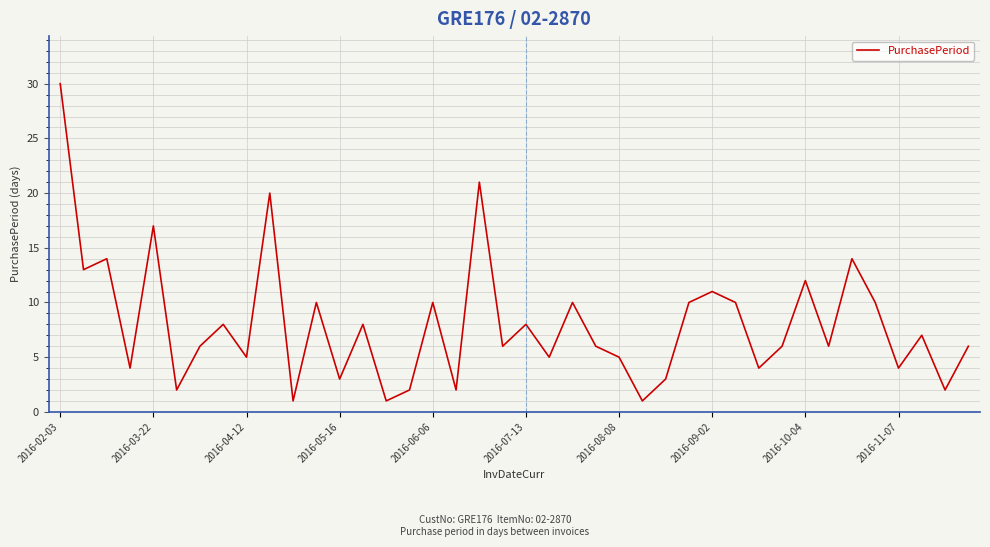

What is the maximum value shown in the chart?

30